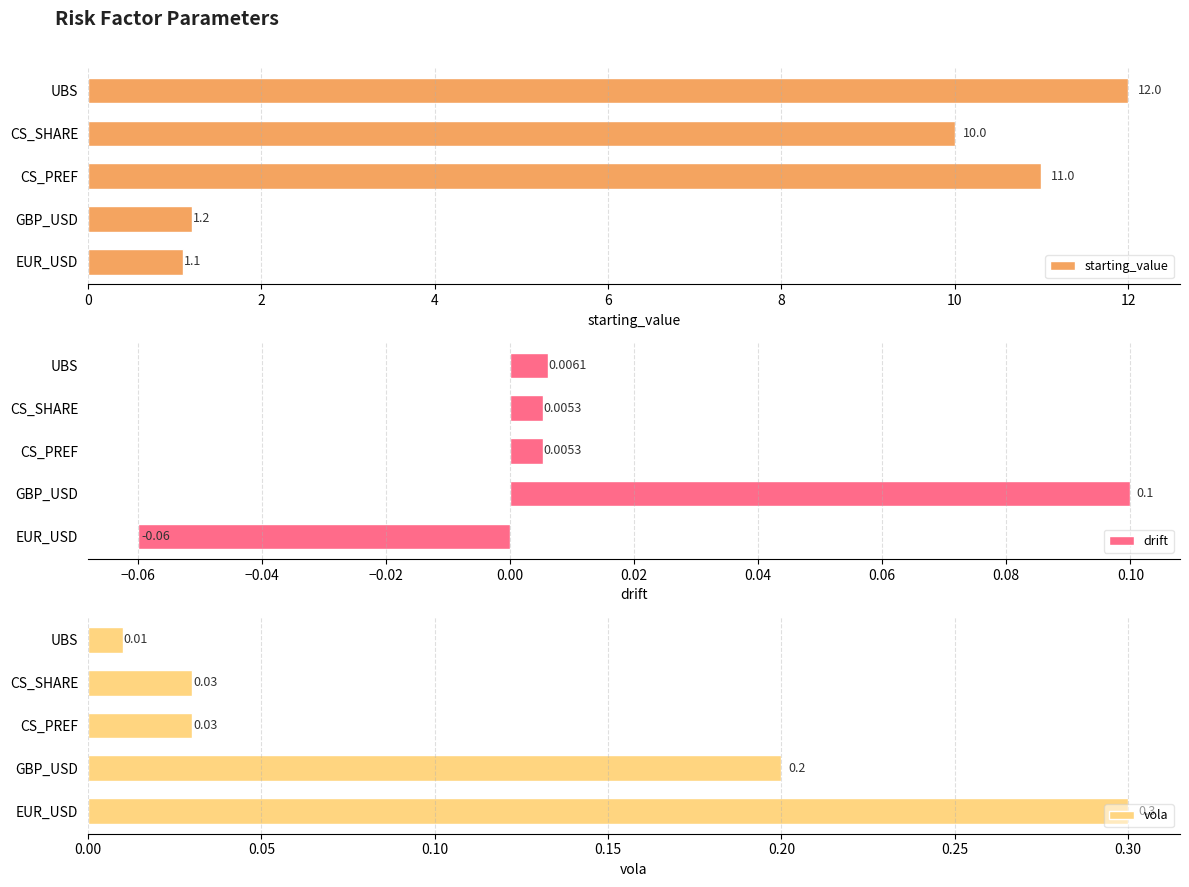

The starting_value series shows 10.0 at CS_SHARE. True or false?

True